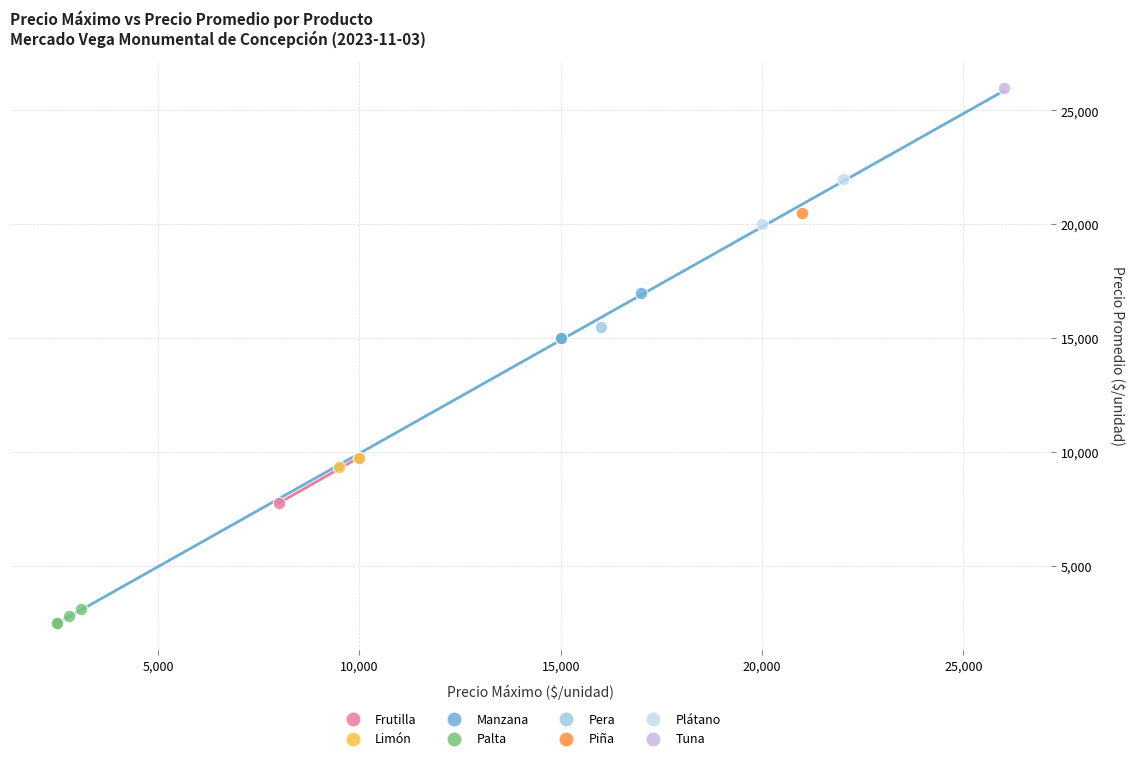

Which series reaches the minimum Y coordinate?

Palta